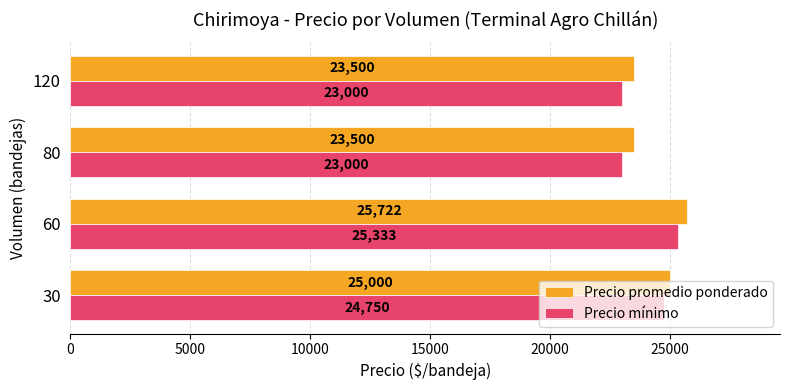

True or false: Precio mínimo has a value of 23000 at 80.

True